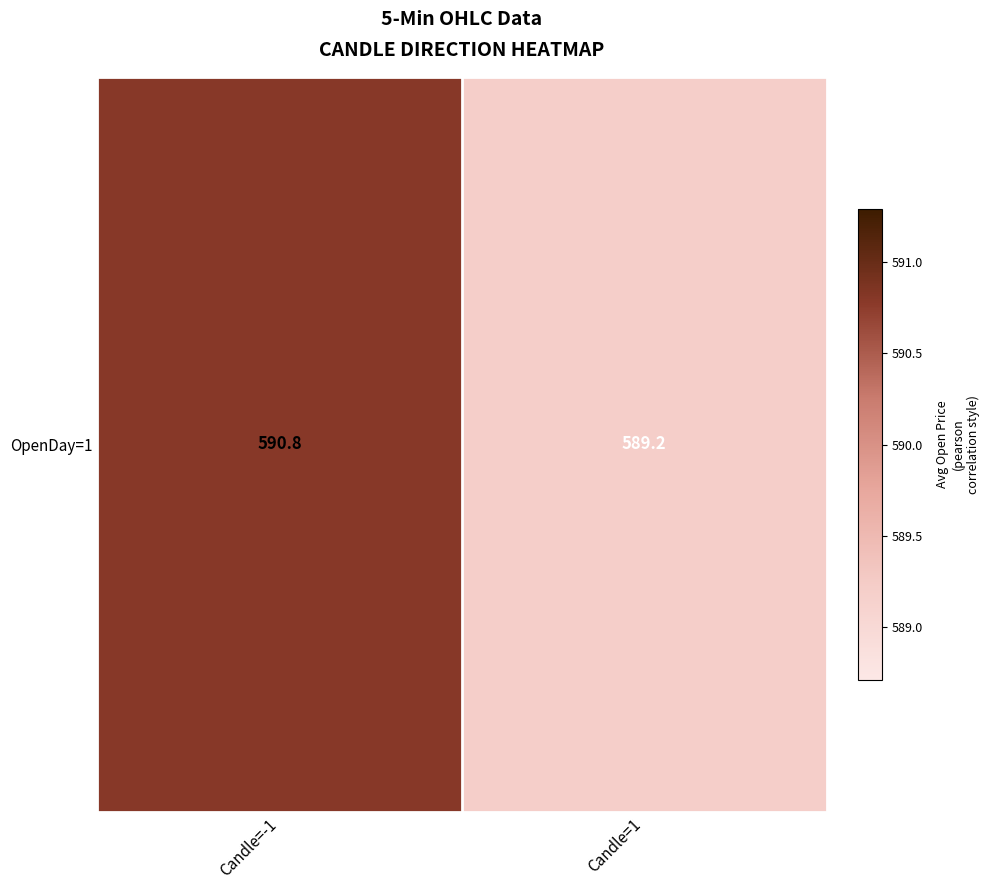

What is the sum of the values at Candle=1 and Candle=-1?

1180.0